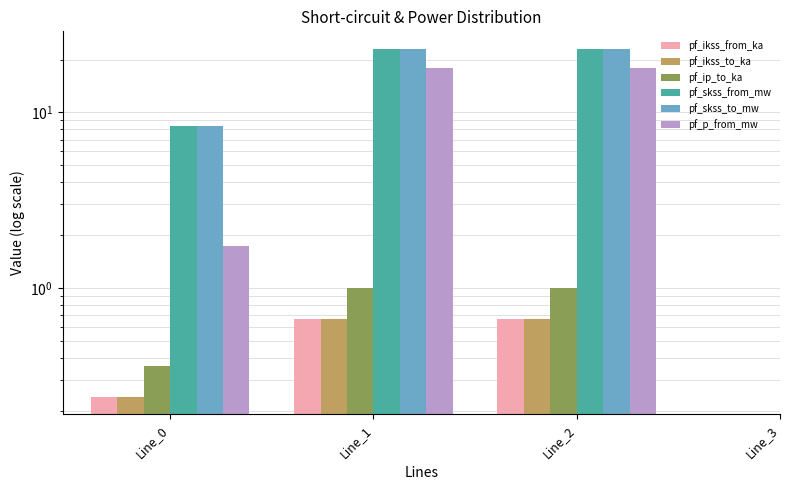

Which series has the largest range (max minus min)?

pf_p_from_mw